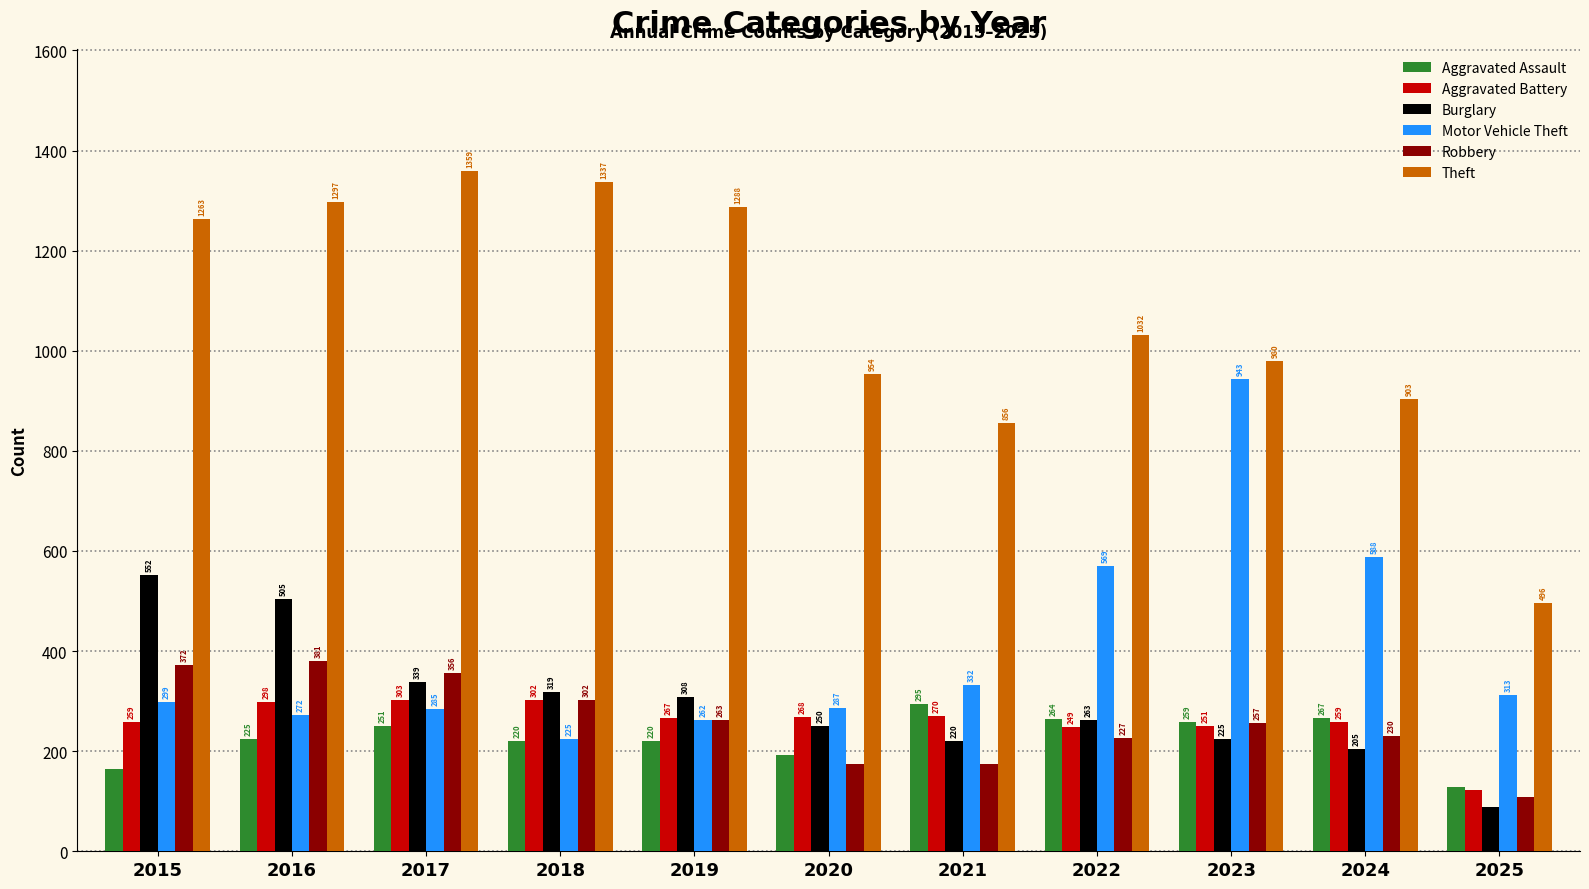

The Robbery series shows 147 at 2023. True or false?

False